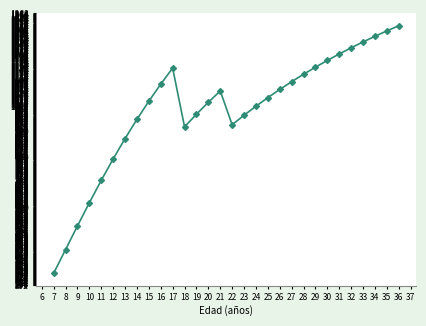

What is the ratio of the value at 15 to the value at 34?

0.8